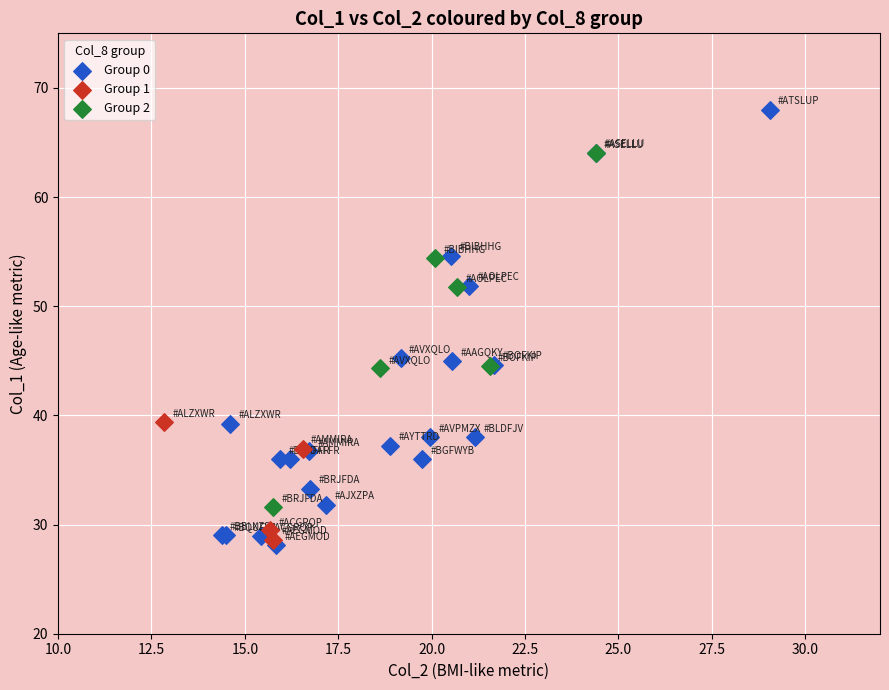

Which series reaches the maximum Y coordinate?

Group 0